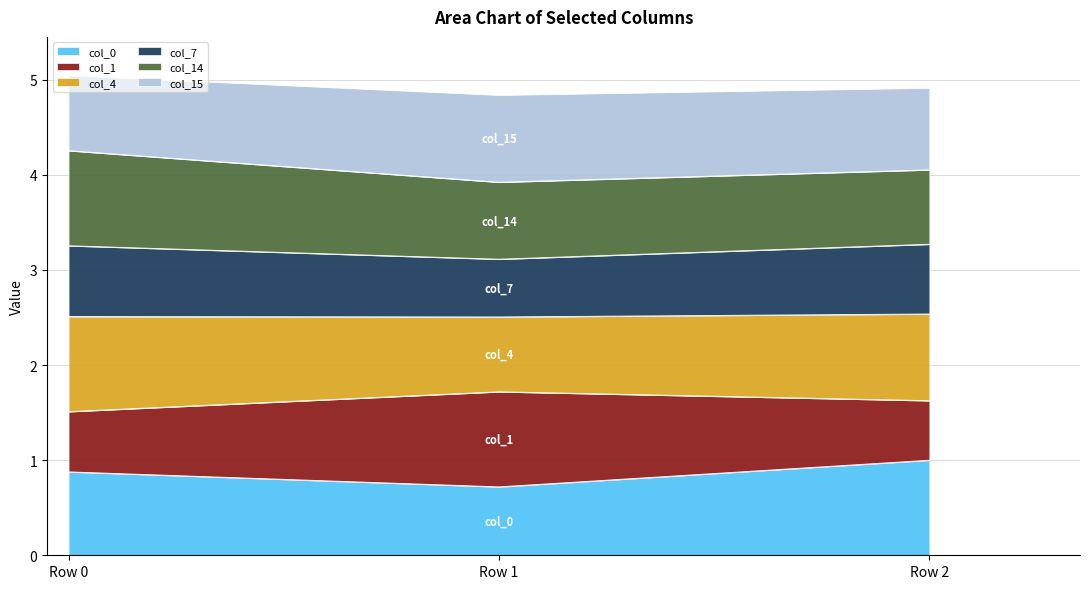

What is the minimum value for col_0?

0.7